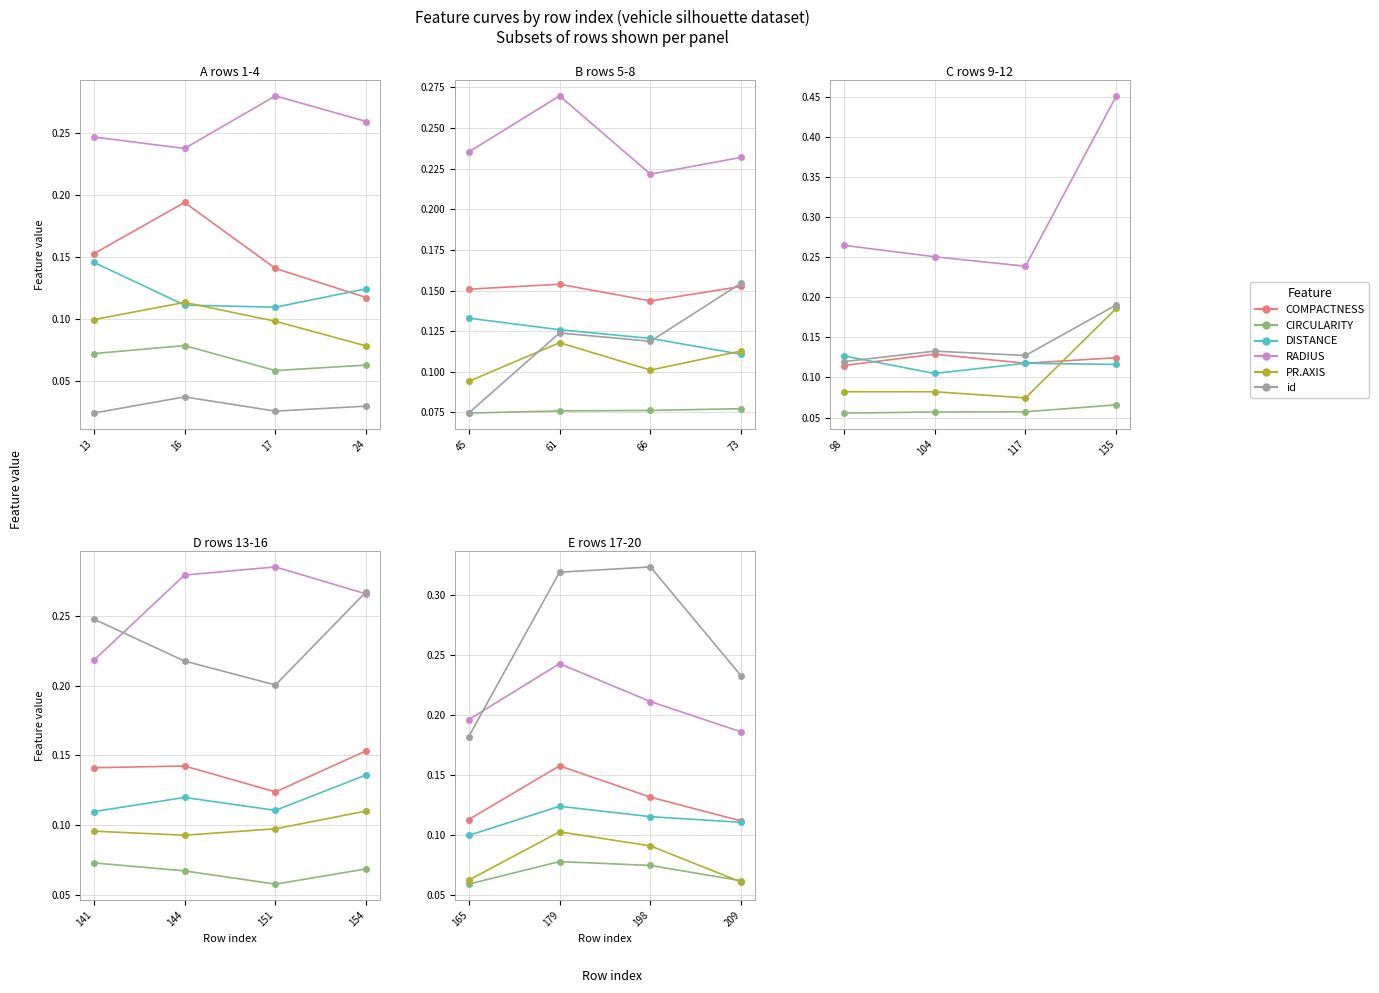

Count the number of categories in the chart.

4